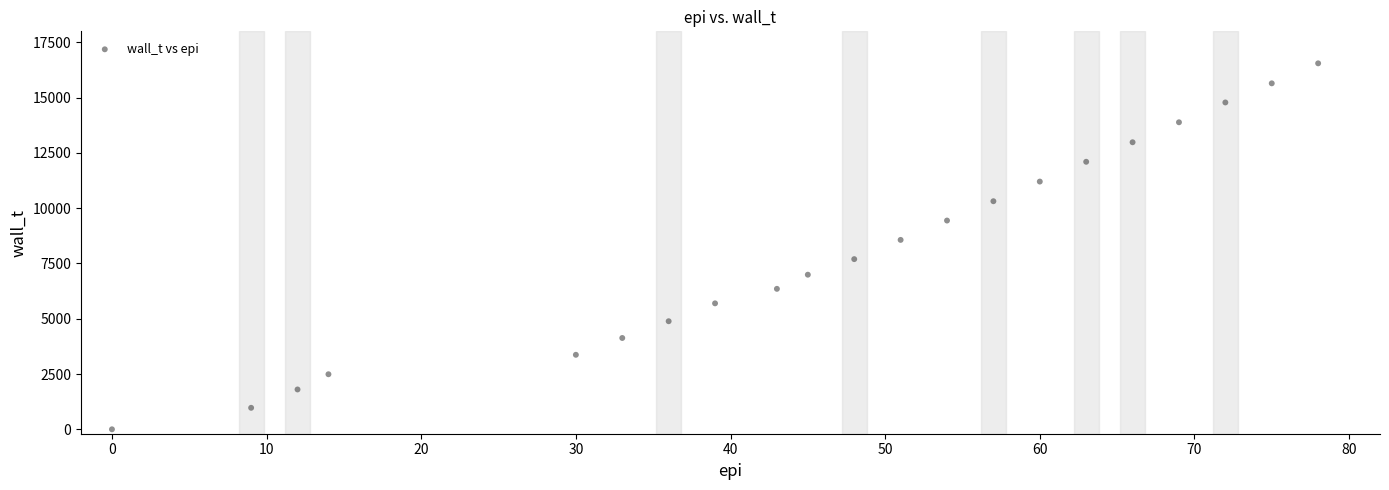

What is the range of Y values (max minus min)?

16553